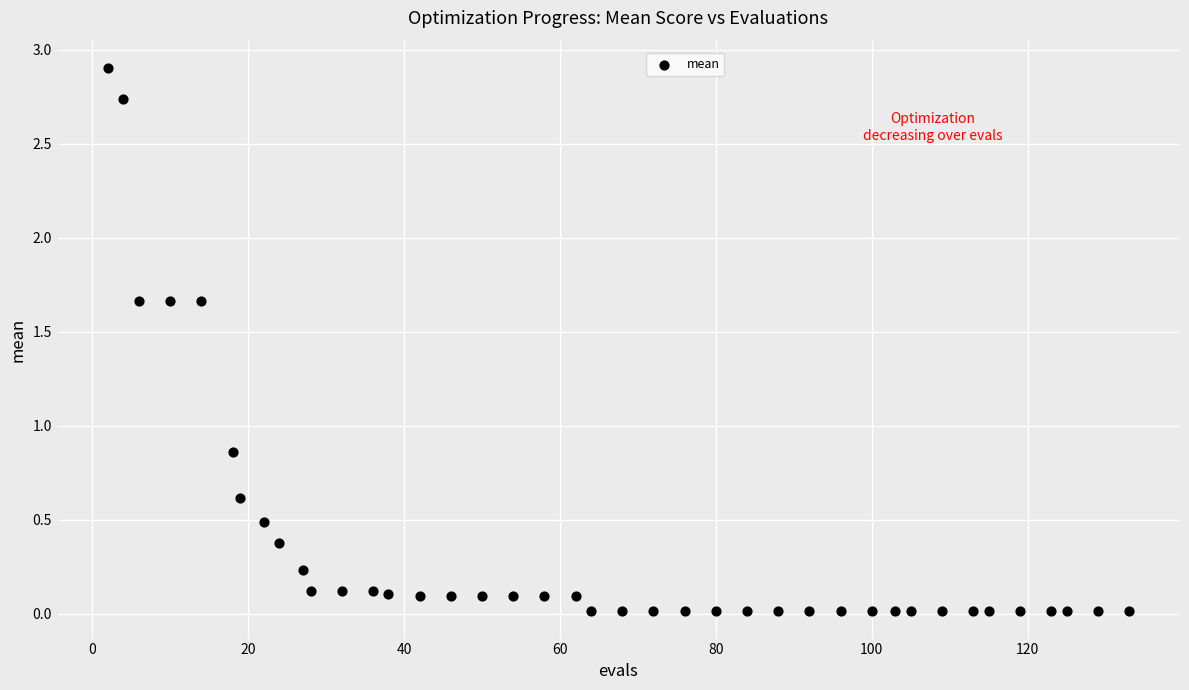

What is the range of X values (max minus min)?

131.0